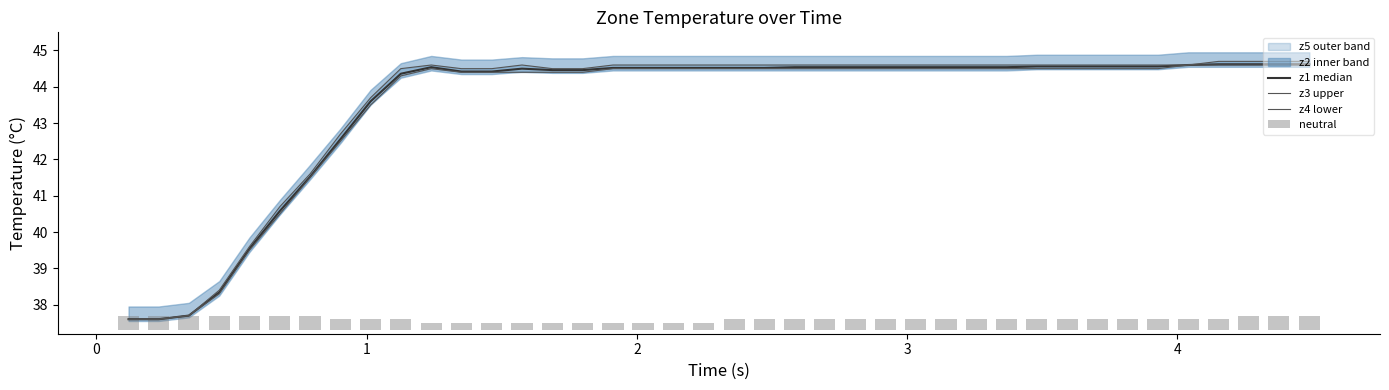

Reading left to right, extract all data points from this chart.

z1 median: 37.6	37.6	37.7	38.3	39.5	40.6	41.5	42.6	43.6	44.4	44.5	44.4	44.4	44.5	44.5	44.5	44.5	44.5	44.5	44.5	44.5	44.5	44.5	44.5	44.5	44.5	44.5	44.5	44.5	44.5	44.6	44.6	44.6	44.6	44.6	44.6	44.6	44.6	44.6	44.6
z3 upper: 37.6	37.6	37.7	38.4	39.6	40.7	41.6	42.7	43.7	44.5	44.6	44.5	44.5	44.6	44.5	44.5	44.6	44.6	44.6	44.6	44.6	44.6	44.6	44.6	44.6	44.6	44.6	44.6	44.6	44.6	44.6	44.6	44.6	44.6	44.6	44.6	44.7	44.7	44.7	44.7
z4 lower: 37.6	37.6	37.7	38.3	39.5	40.5	41.5	42.5	43.5	44.3	44.5	44.4	44.4	44.4	44.4	44.4	44.5	44.5	44.5	44.5	44.5	44.5	44.5	44.5	44.5	44.5	44.5	44.5	44.5	44.5	44.5	44.5	44.5	44.5	44.5	44.6	44.6	44.6	44.6	44.6
neutral: 0.4	0.4	0.4	0.4	0.4	0.4	0.4	0.3	0.3	0.3	0.2	0.2	0.2	0.2	0.2	0.2	0.2	0.2	0.2	0.2	0.3	0.3	0.3	0.3	0.3	0.3	0.3	0.3	0.3	0.3	0.3	0.3	0.3	0.3	0.3	0.3	0.3	0.4	0.4	0.4